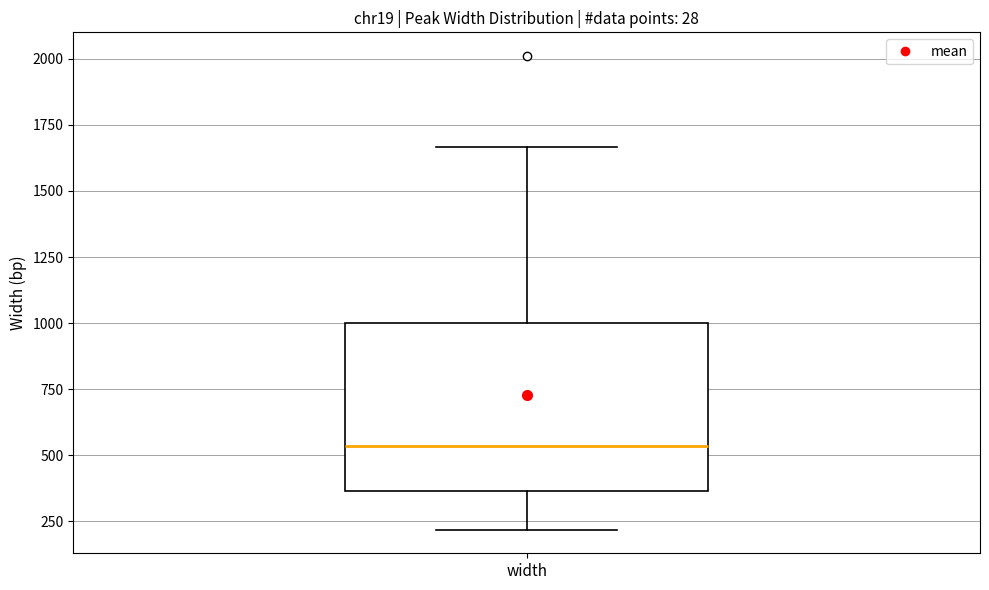

Where does the lower whisker of the box for width end on the y-axis? The values are not printed on the chart, so give them approximately, as read against the axis.

200